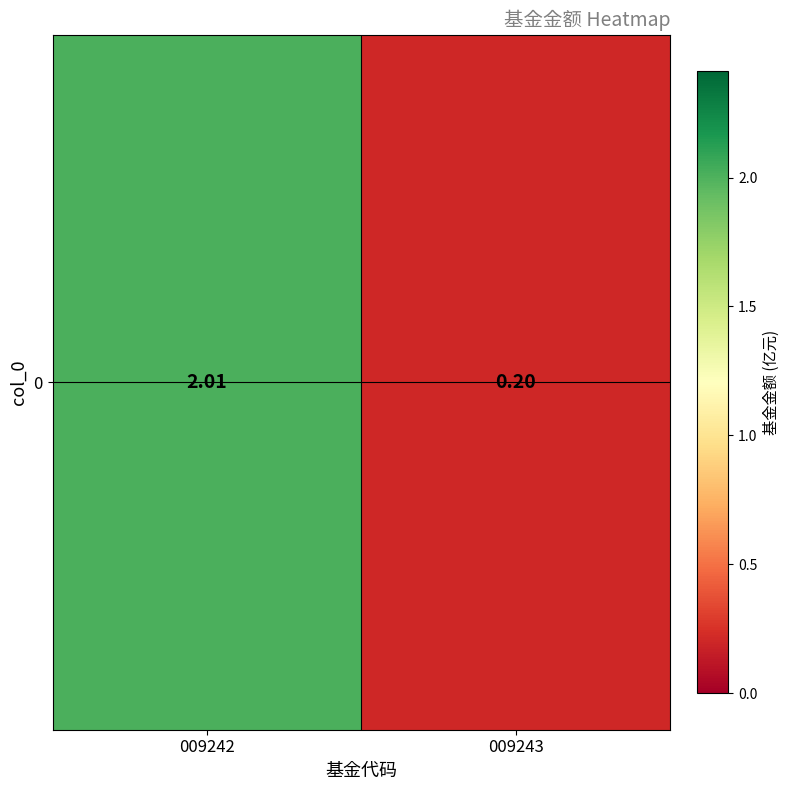

List the labels in order of value, smallest first.

009243, 009242